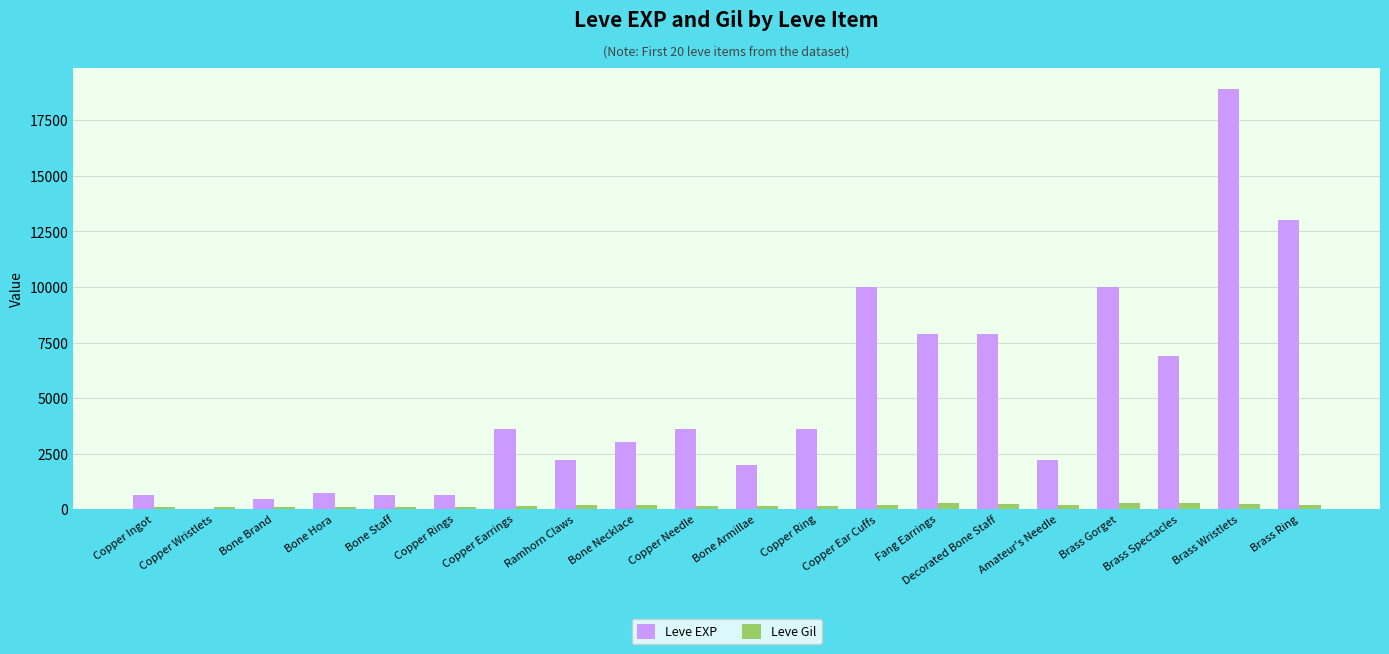

Is the value of Leve EXP at Fang Earrings greater than the value of Leve Gil at Bone Armillae?

Yes